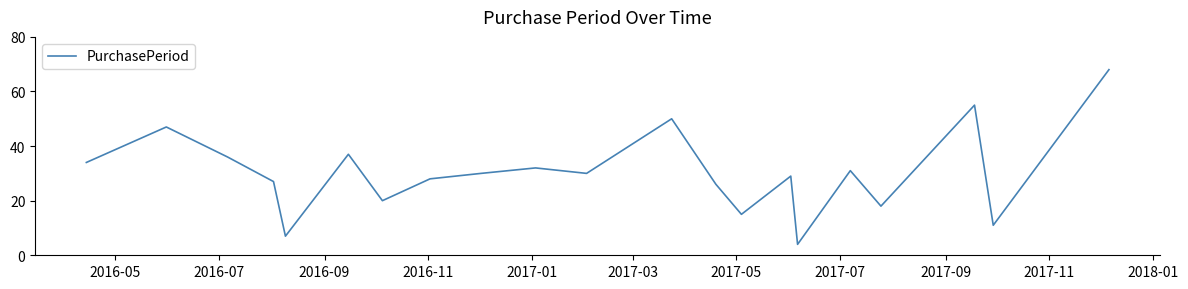

What is the maximum value shown in the chart?

68